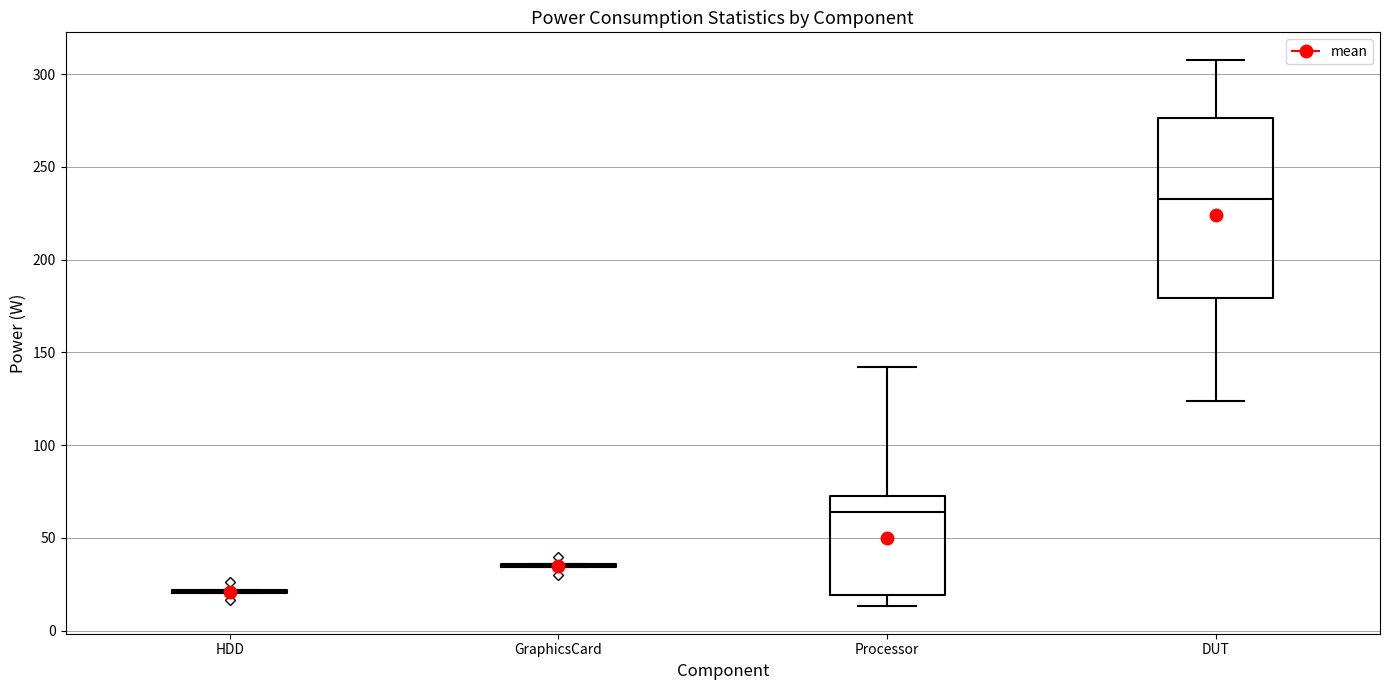

Comparing the boxes themselves (not the whiskers), which one is the tallest?

DUT